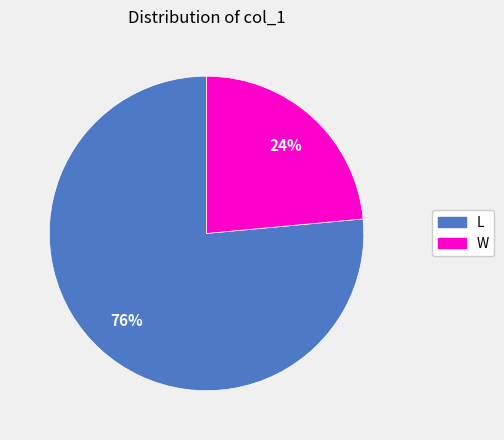

What is the largest slice in the pie chart?

L